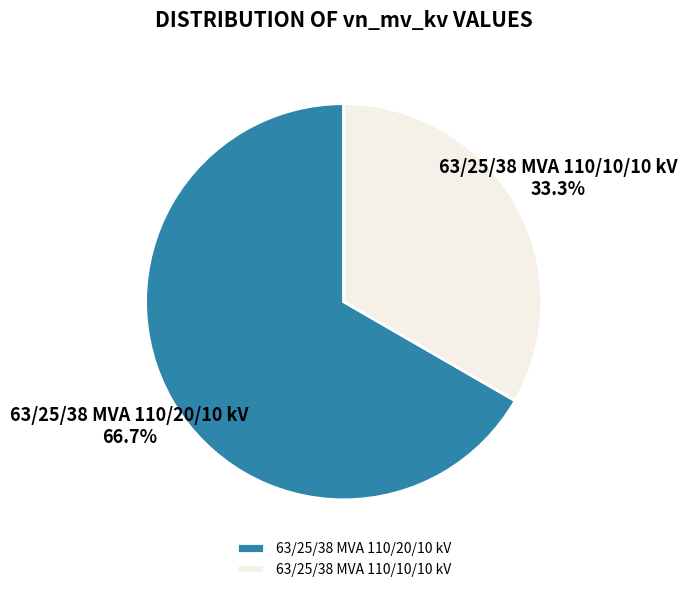

Combined, do 63/25/38 MVA 110/20/10 kV and 63/25/38 MVA 110/10/10 kV account for over 50%?

Yes